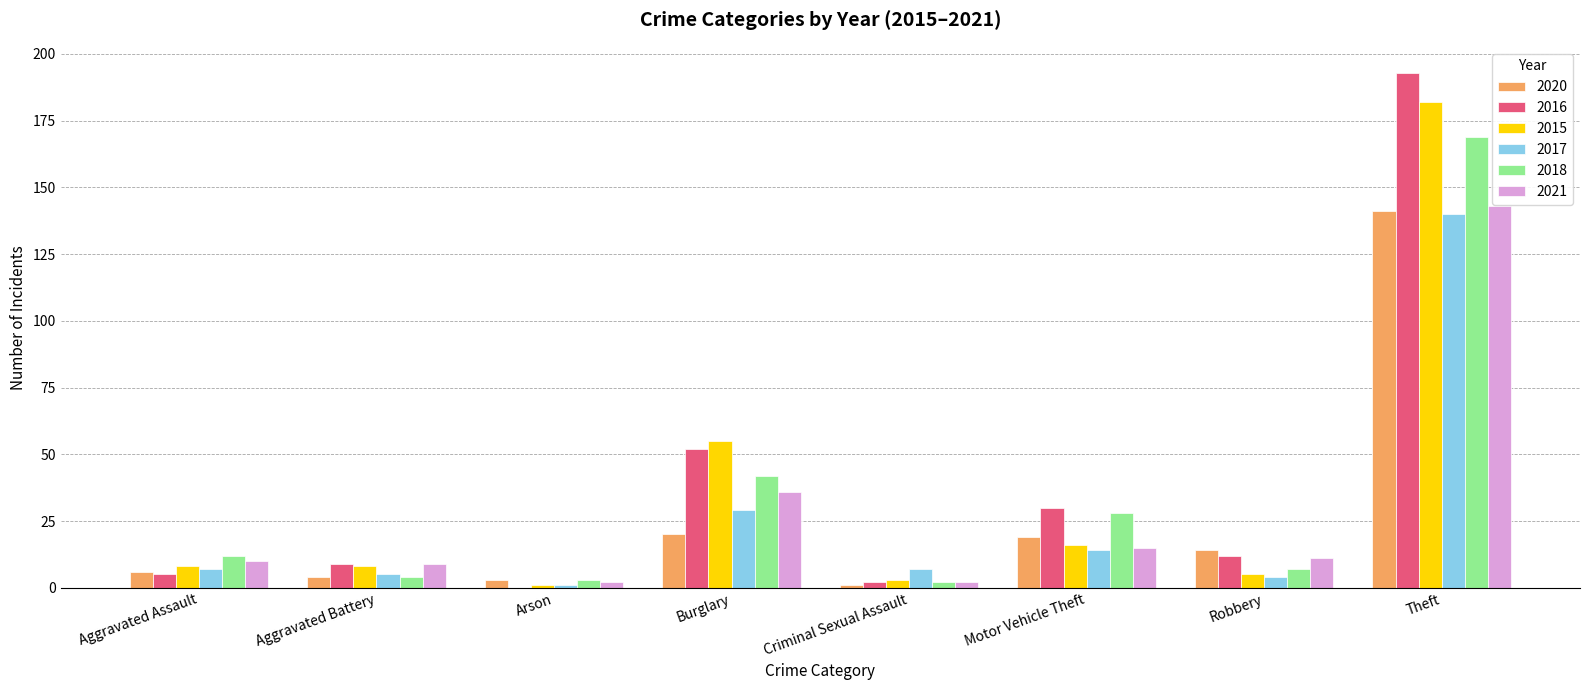

At which category is the sum across all series the highest?

Theft